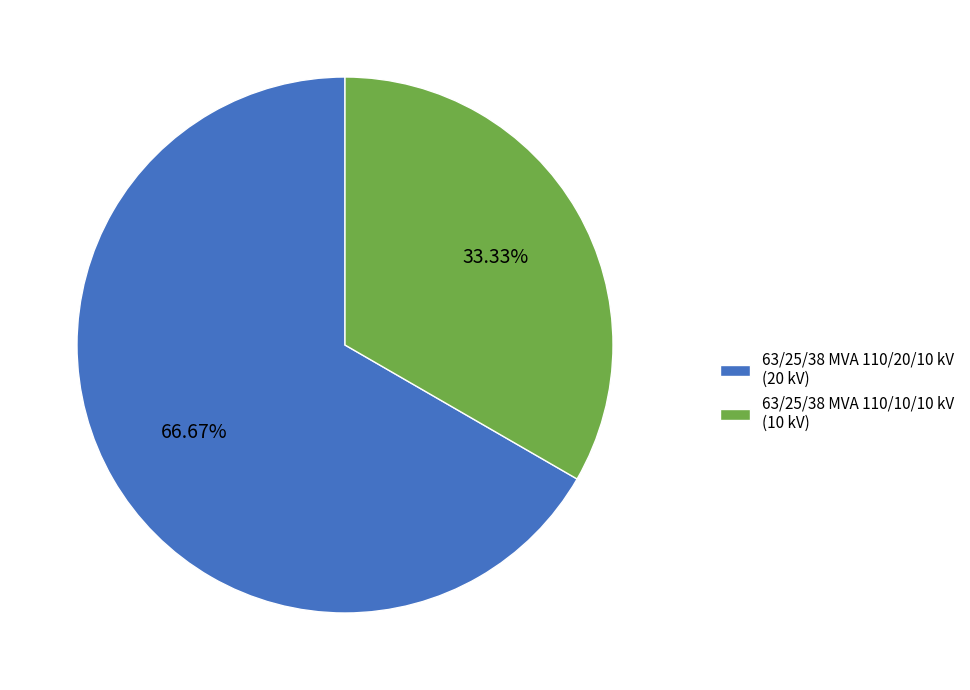

Which slice is the smallest?

63/25/38 MVA 110/10/10 kV